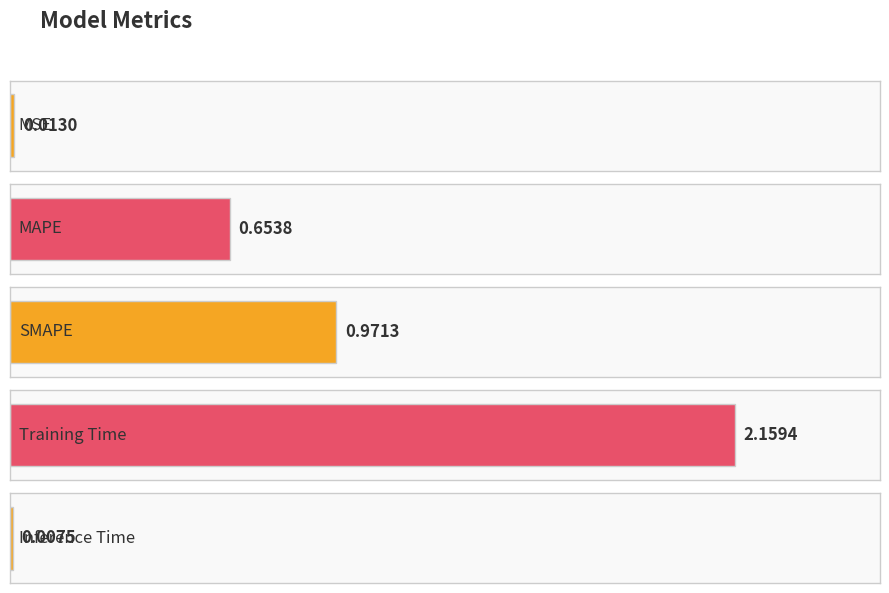

What is the change in value from SMAPE to Training Time?

+1.2